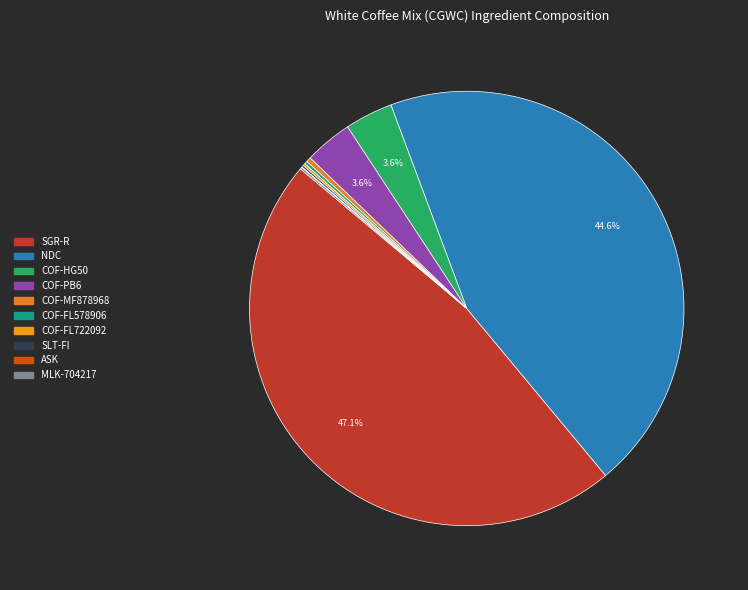

Is there a majority slice in this chart?

No